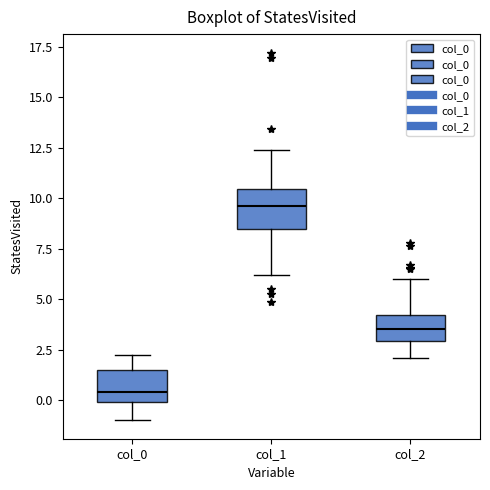

Where does the upper whisker of the box for col_0 end on the y-axis? The values are not printed on the chart, so give them approximately, as read against the axis.

2.0